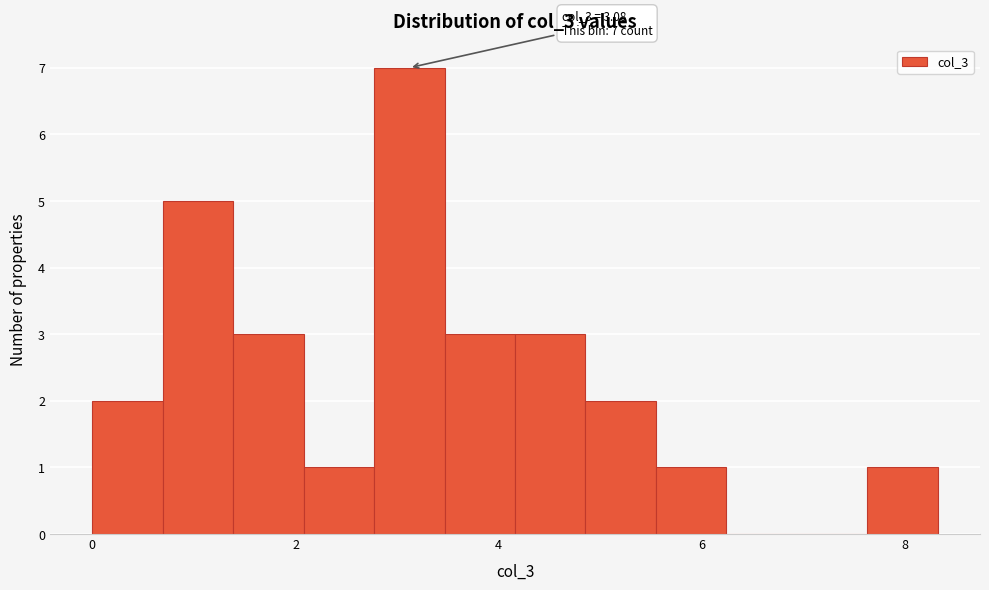

Read against the x-axis, roughly where is the centre of the tallest bar?

3.2